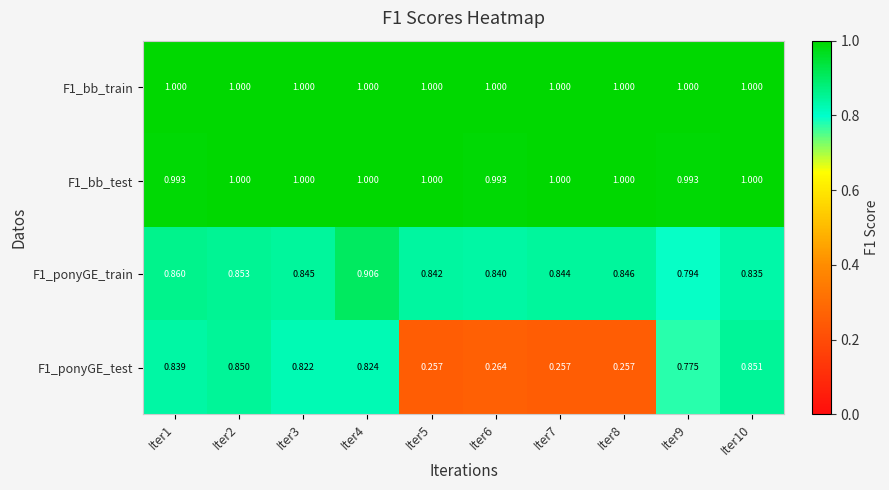

Is the value of F1_ponyGE_test at Iter8 greater than the value of F1_bb_train at Iter6?

No